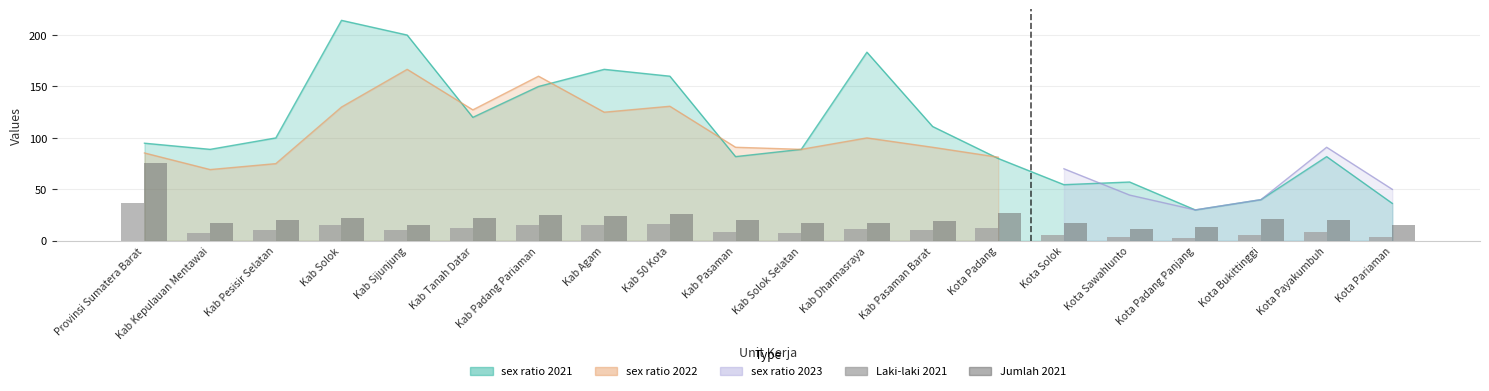

What position from the left is Kota Pariaman?

20